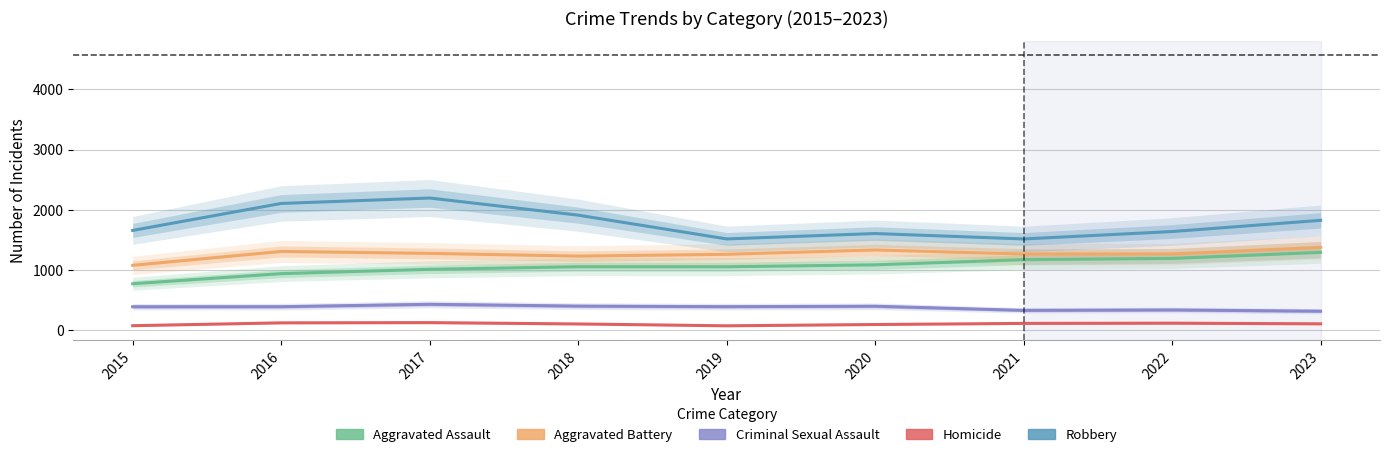

What is the difference between the Aggravated Battery values at 2017 and 2015?

198.0